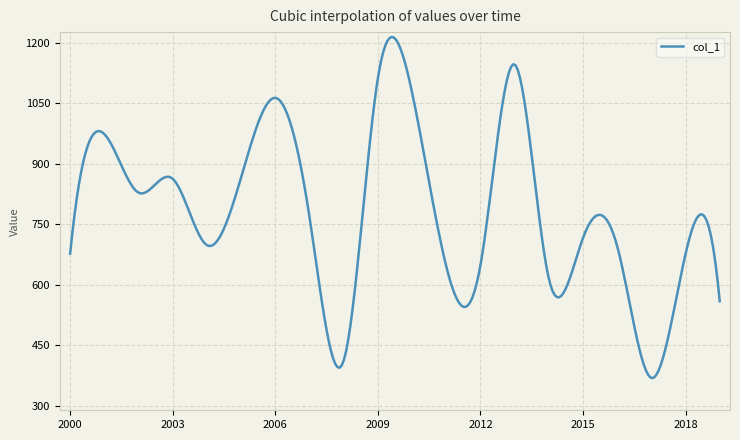

What is the difference between the maximum and minimum values?

845.0